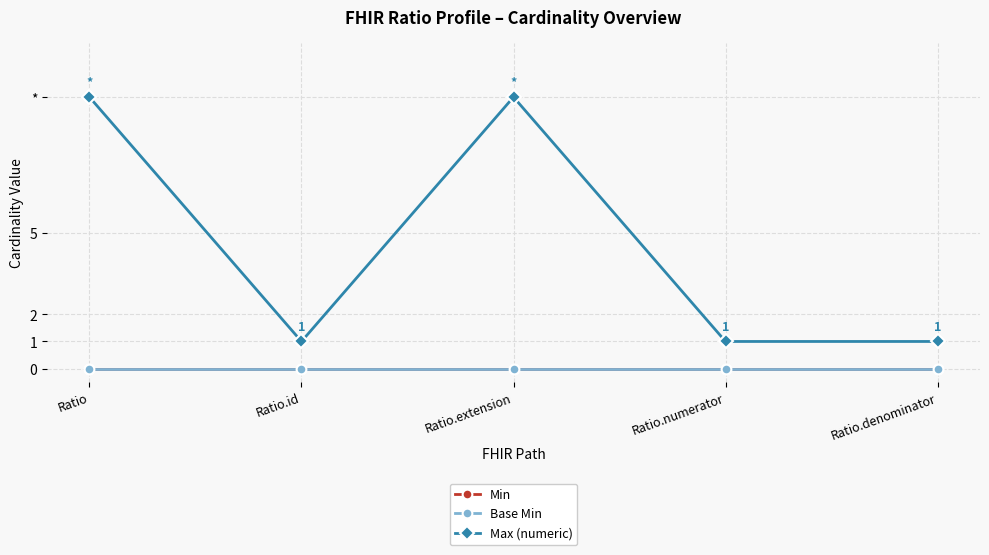

Is this an area chart (filled region under the line)?

No